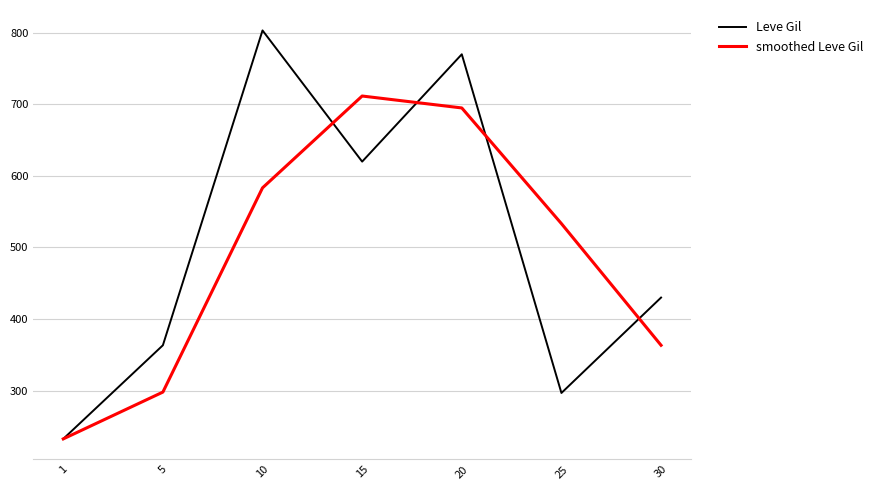

What is the sum of all Leve Gil values?

3515.8